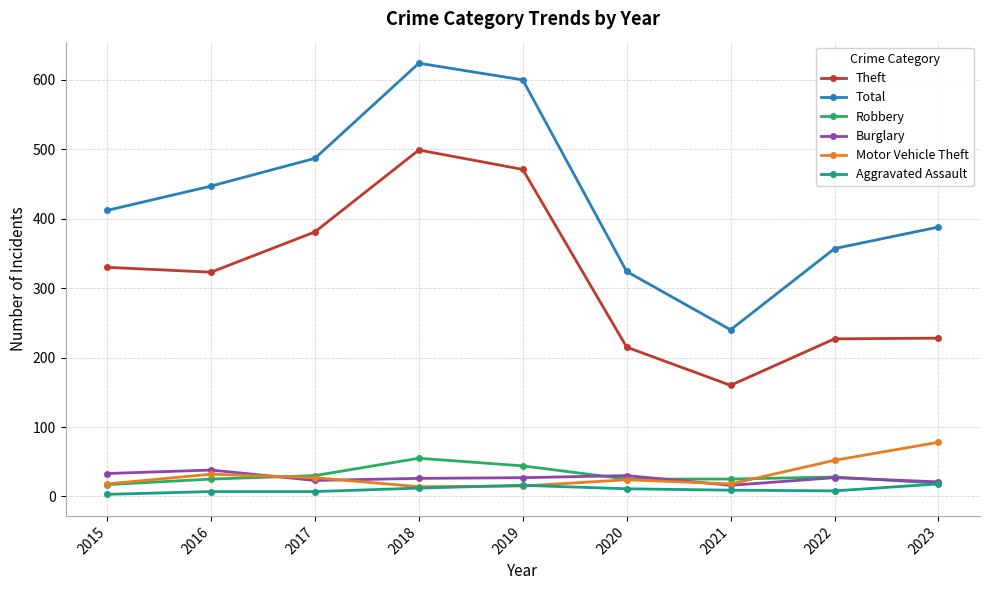

Count the number of data series in this chart.

6